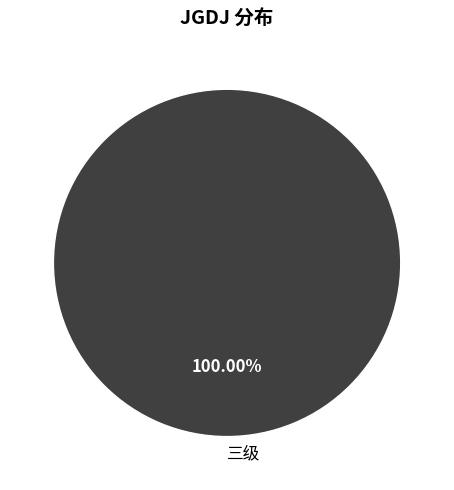

Rank the categories by value from highest to lowest.

三级